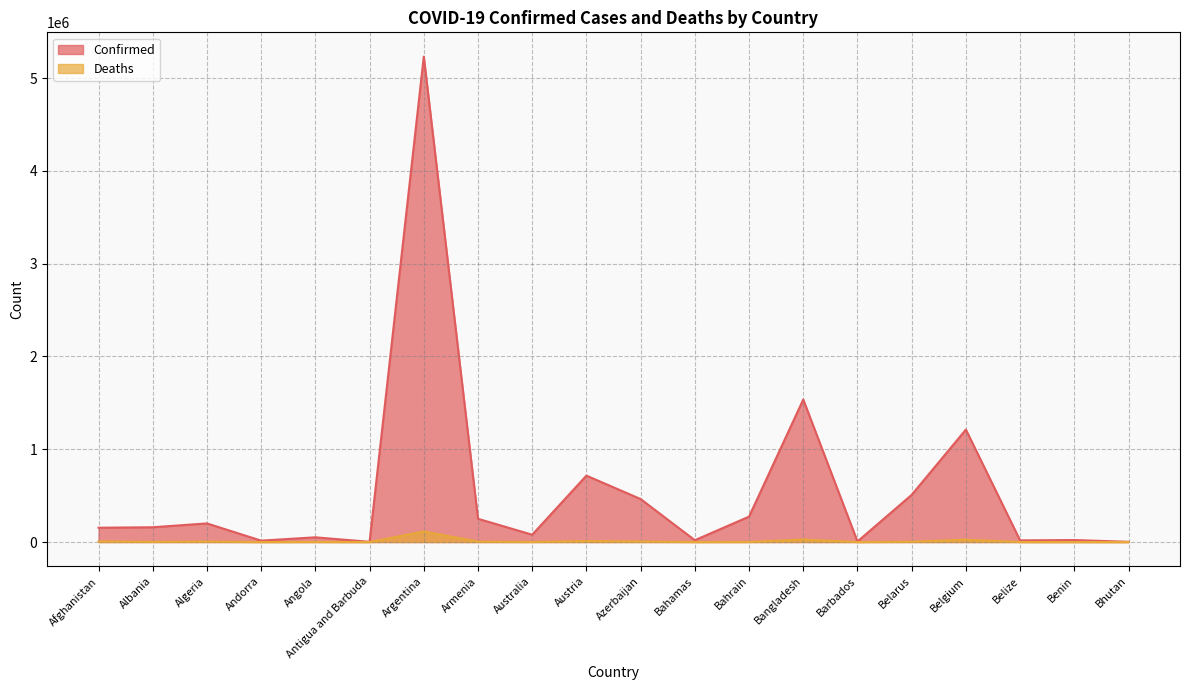

What is the approximate value of Confirmed at Belarus?

508514